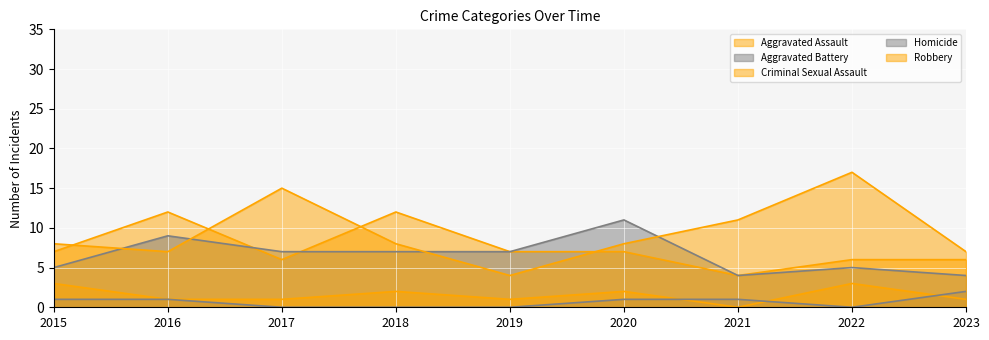

True or false: Aggravated Assault and Homicide intersect in this chart.

False